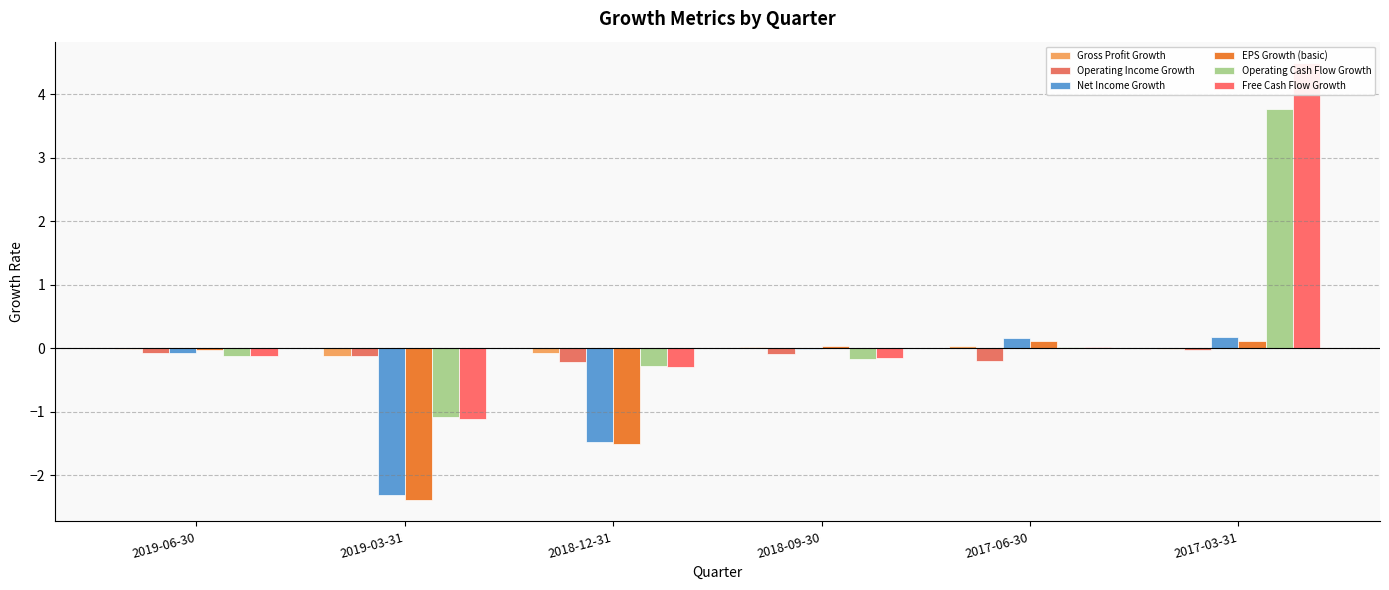

What is the average value of the Net Income Growth series?

-0.6